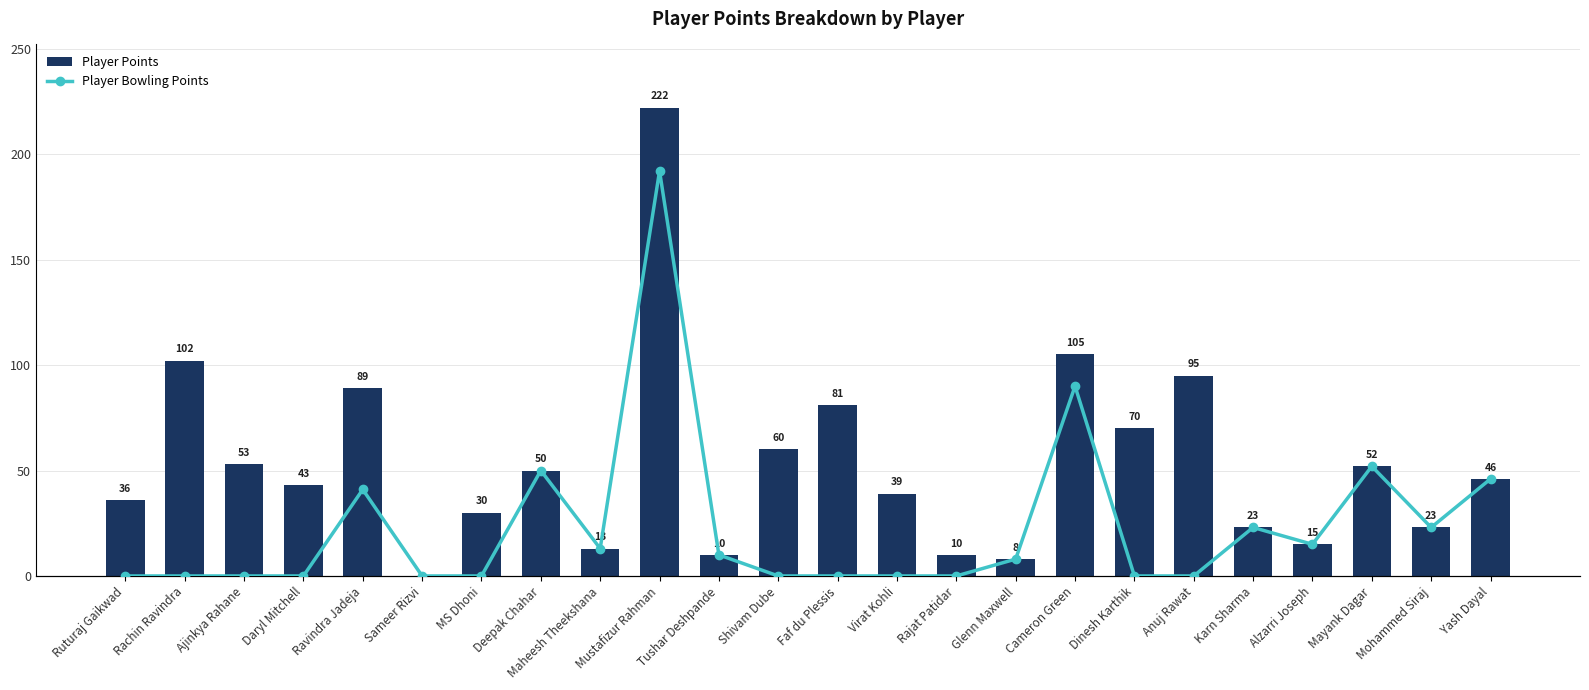

List the labels in order of Player Bowling Points value, largest first.

Mustafizur Rahman, Cameron Green, Mayank Dagar, Deepak Chahar, Yash Dayal, Ravindra Jadeja, Karn Sharma, Mohammed Siraj, Alzarri Joseph, Maheesh Theekshana, Tushar Deshpande, Glenn Maxwell, Ruturaj Gaikwad, Rachin Ravindra, Ajinkya Rahane, Daryl Mitchell, Sameer Rizvi, MS Dhoni, Shivam Dube, Faf du Plessis, Virat Kohli, Rajat Patidar, Dinesh Karthik, Anuj Rawat